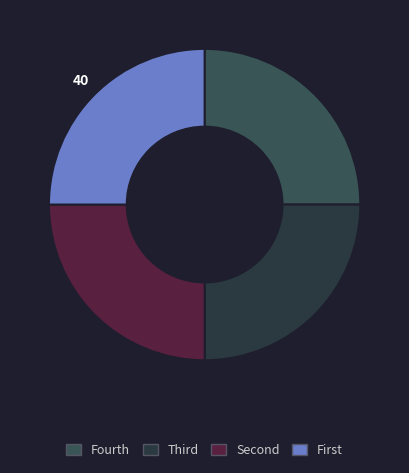

Is there a majority slice in this chart?

No